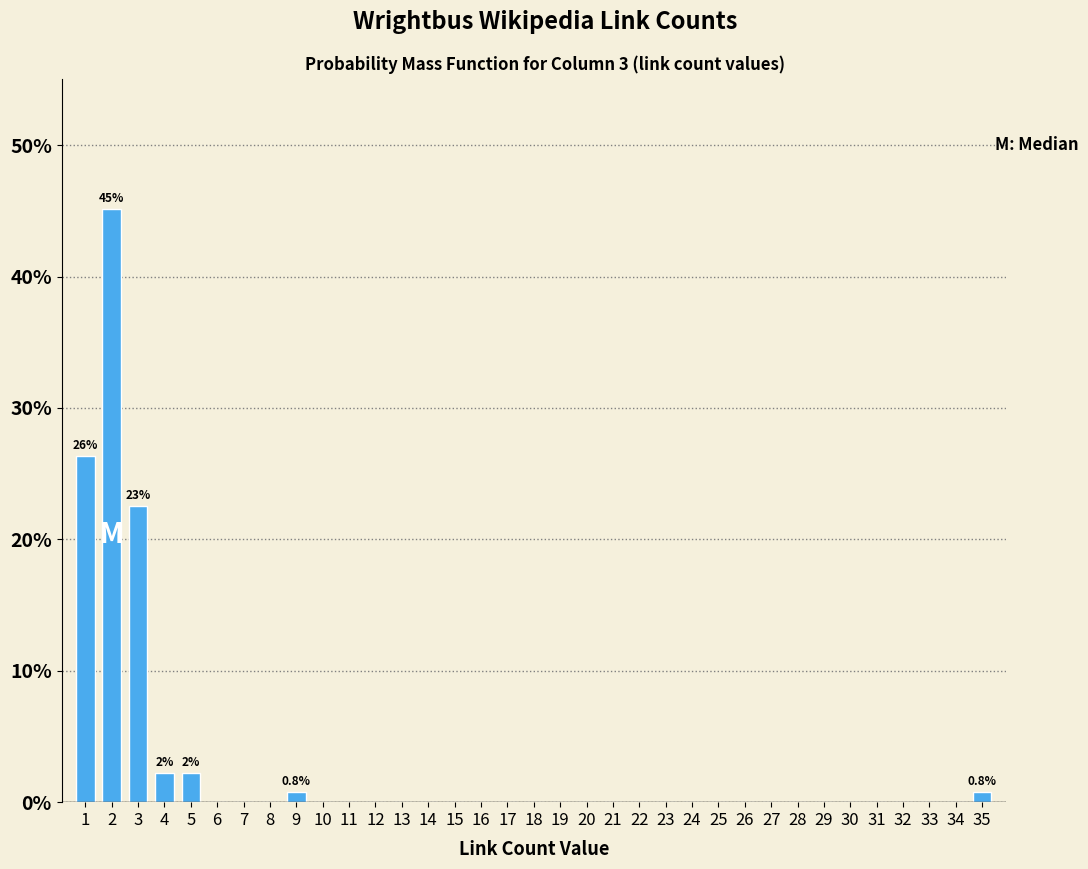

The value at 17 is -19.2. True or false?

False